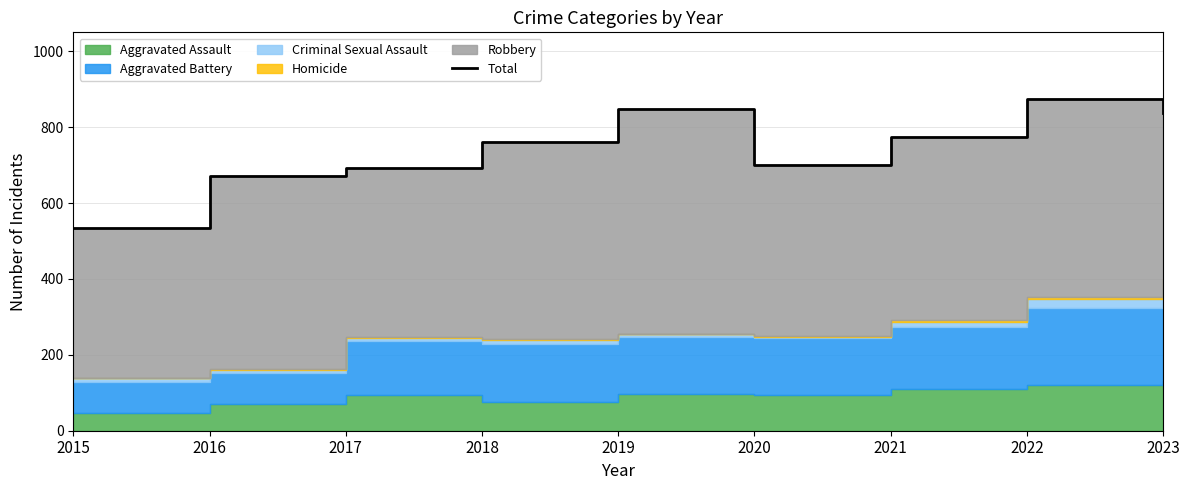

What is the difference between the second highest and minimum values?

312